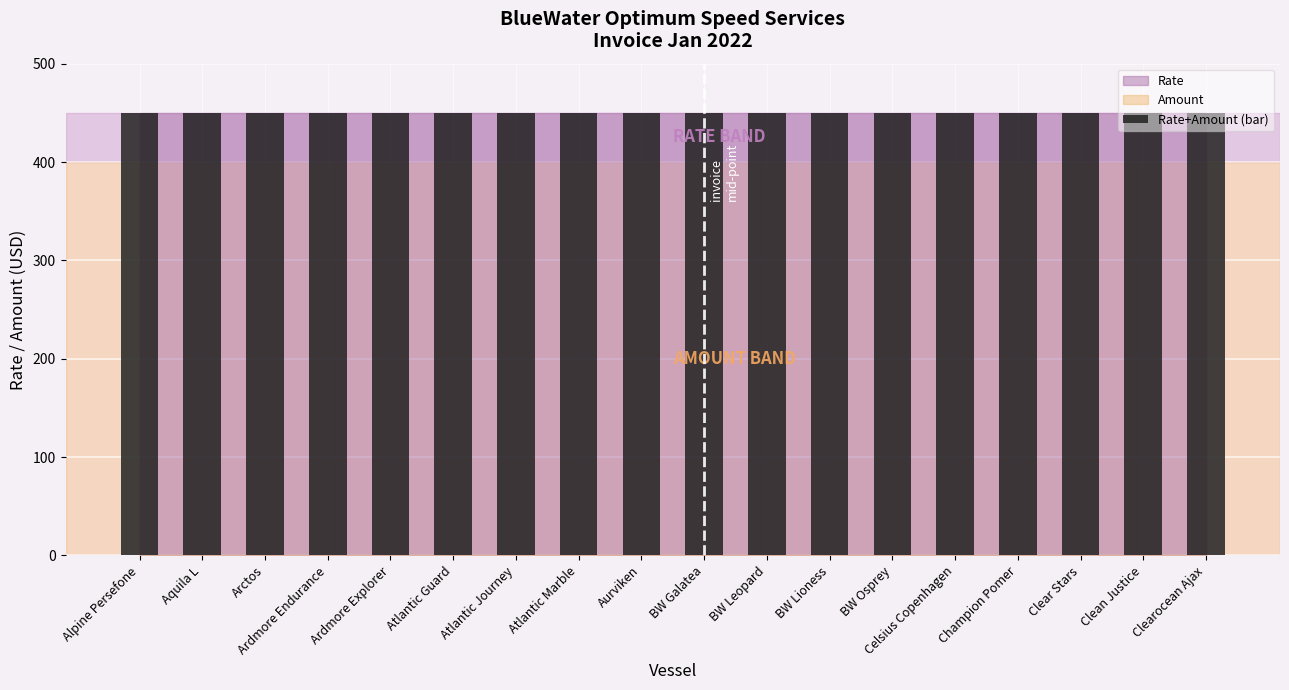

How many bars are there in total?

36